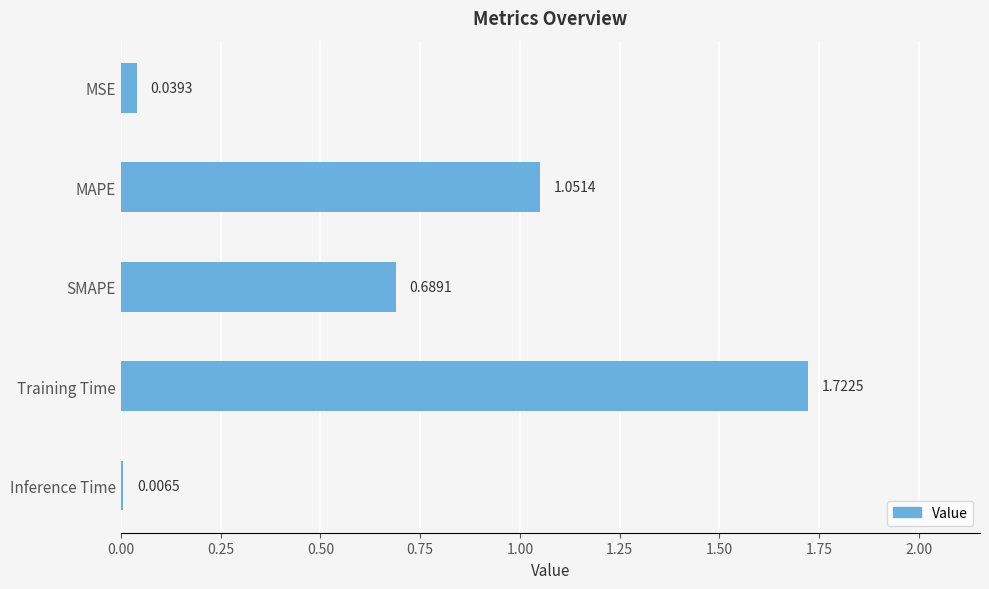

What is the label of the 2nd bar from the bottom?

Training Time